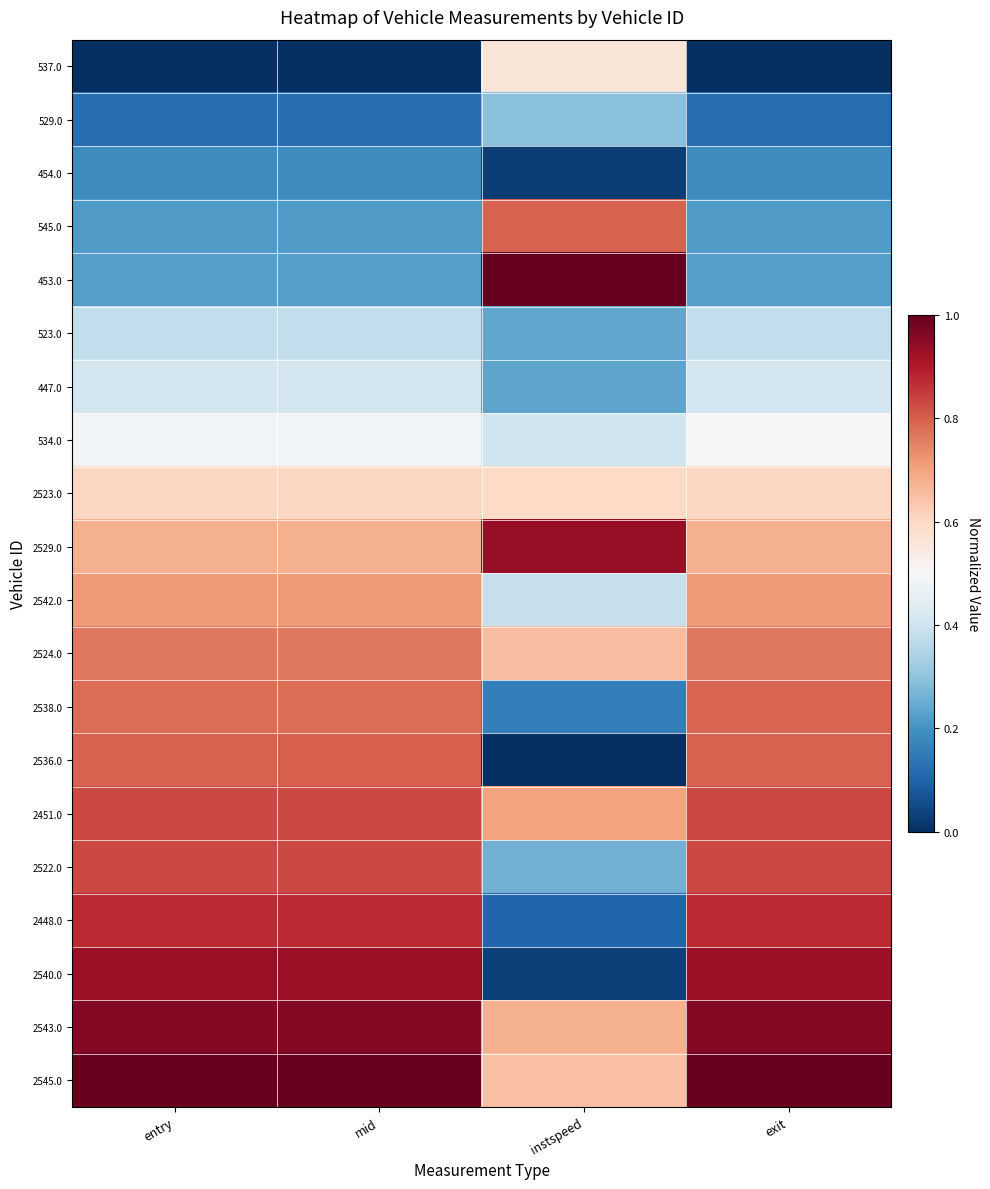

Which category has the highest value across all series?

instspeed